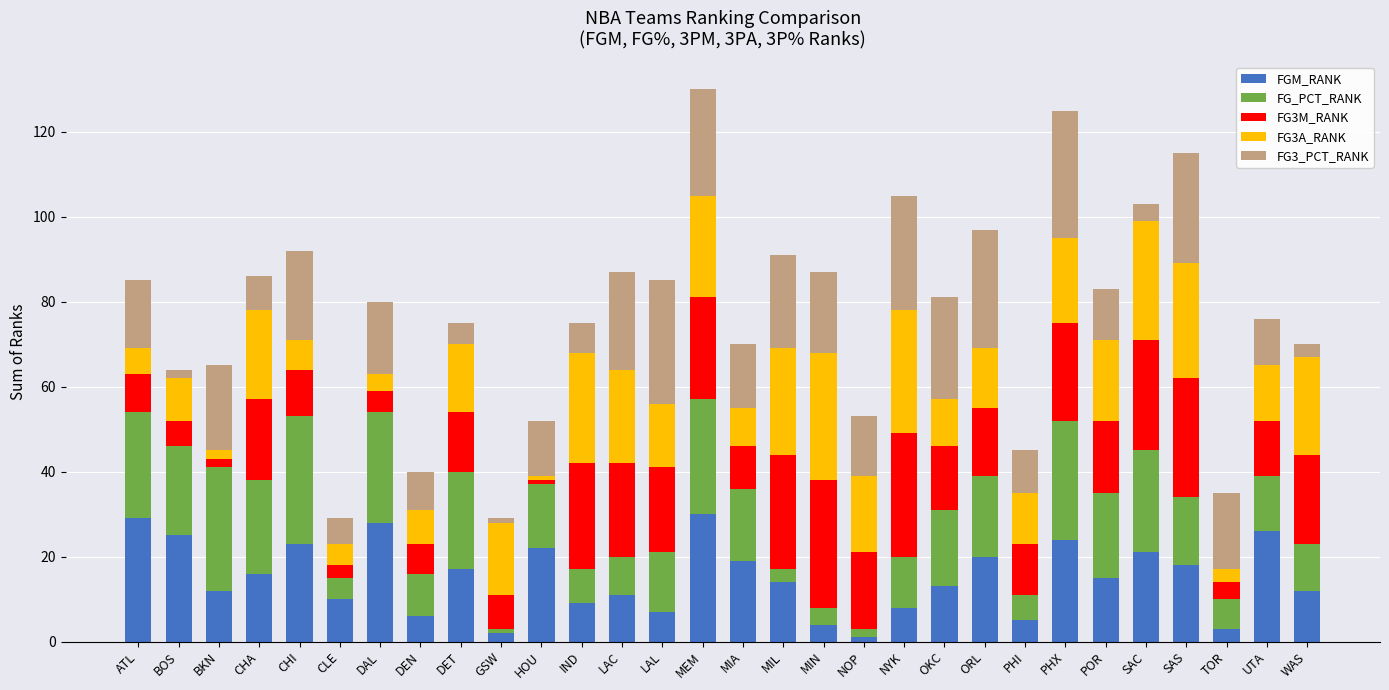

What is the sum of all FGM_RANK values?

450